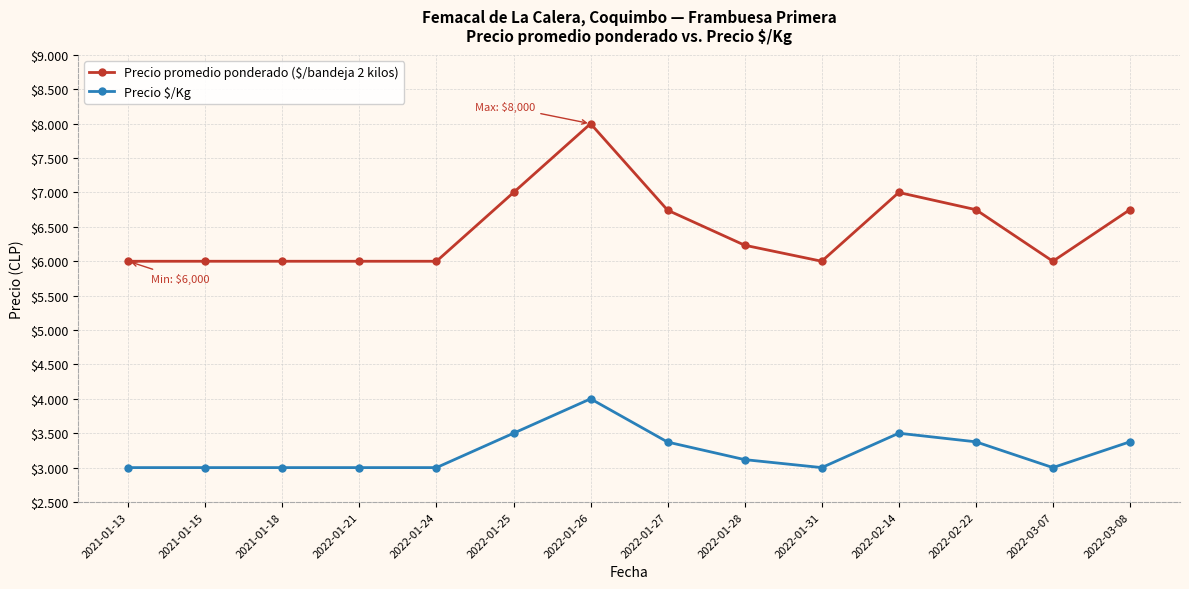

Is it true that Precio $/Kg equals 3000 at 2021-01-13?

True